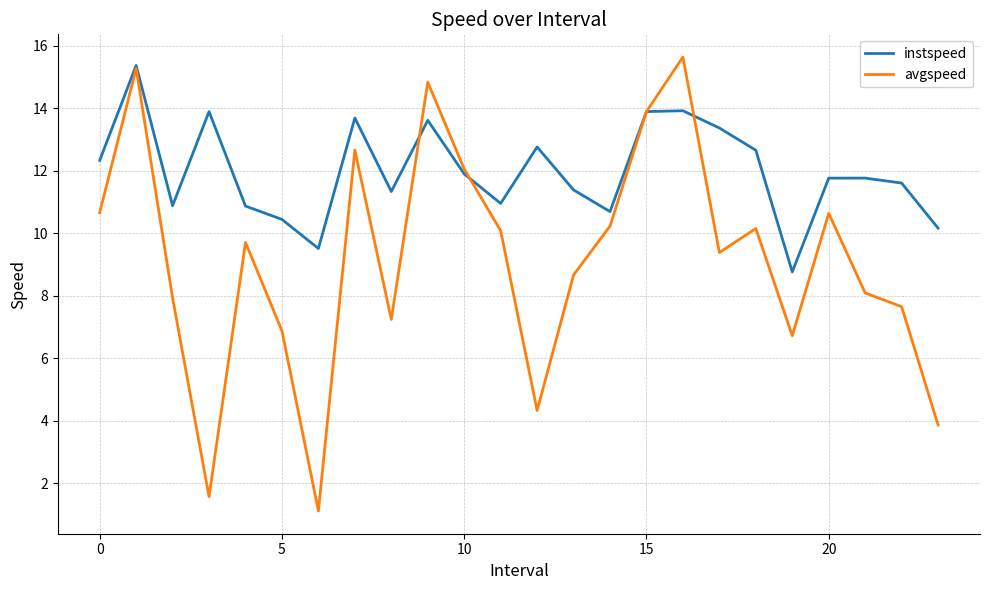

List the series in order of their overall mean, highest first.

instspeed, avgspeed